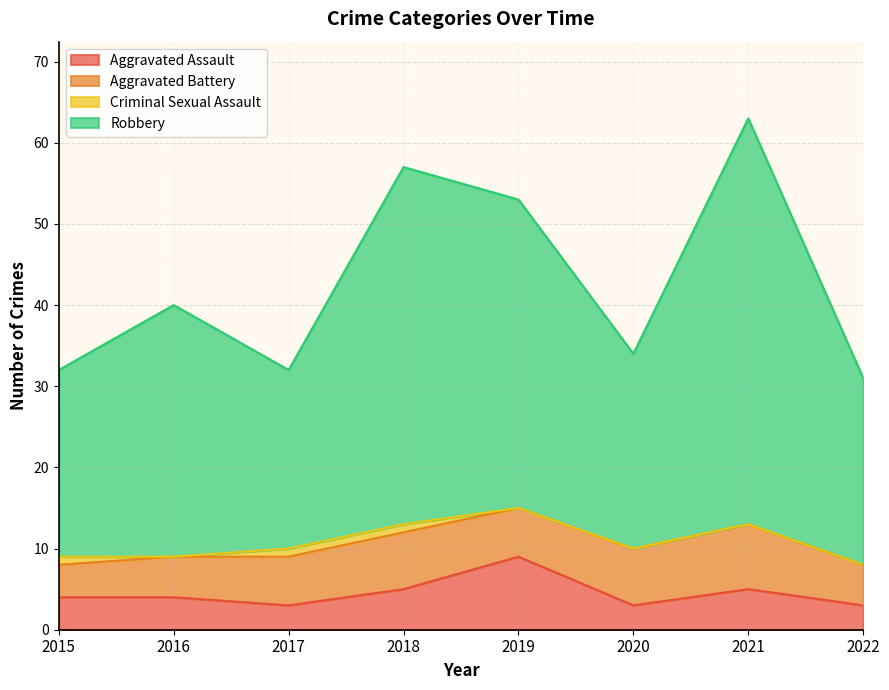

What is the total value across all series at 2022?

31